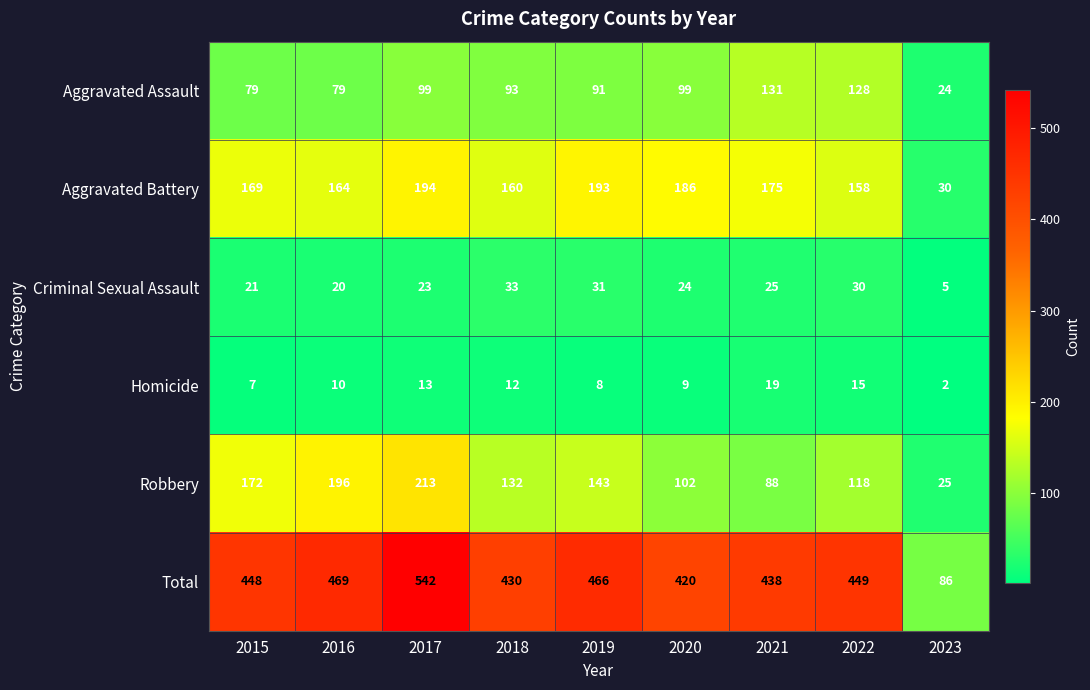

Rank the series by their maximum value, from highest to lowest.

Total, Robbery, Aggravated Battery, Aggravated Assault, Criminal Sexual Assault, Homicide